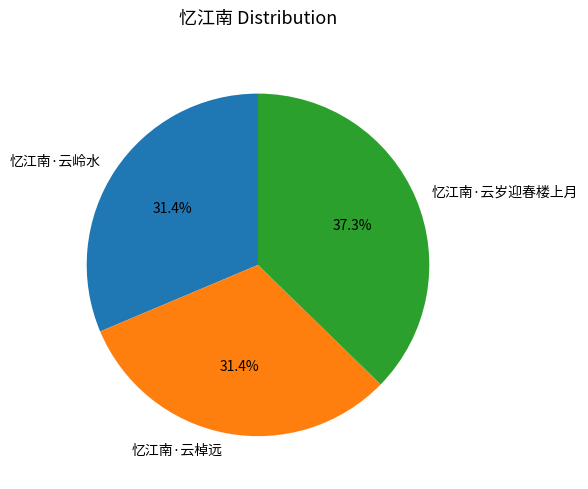

Is there a majority slice in this chart?

No